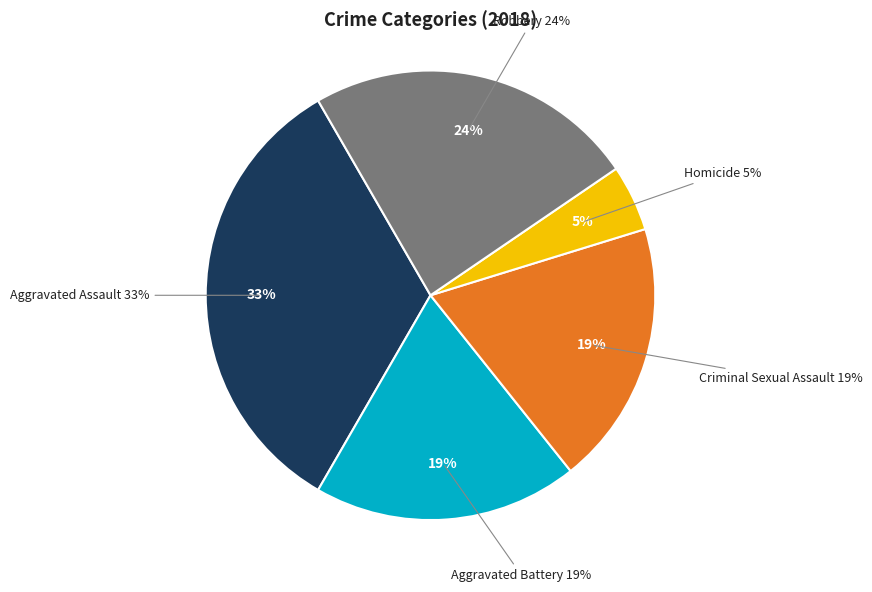

Is it true that Robbery is 32% of the pie?

False